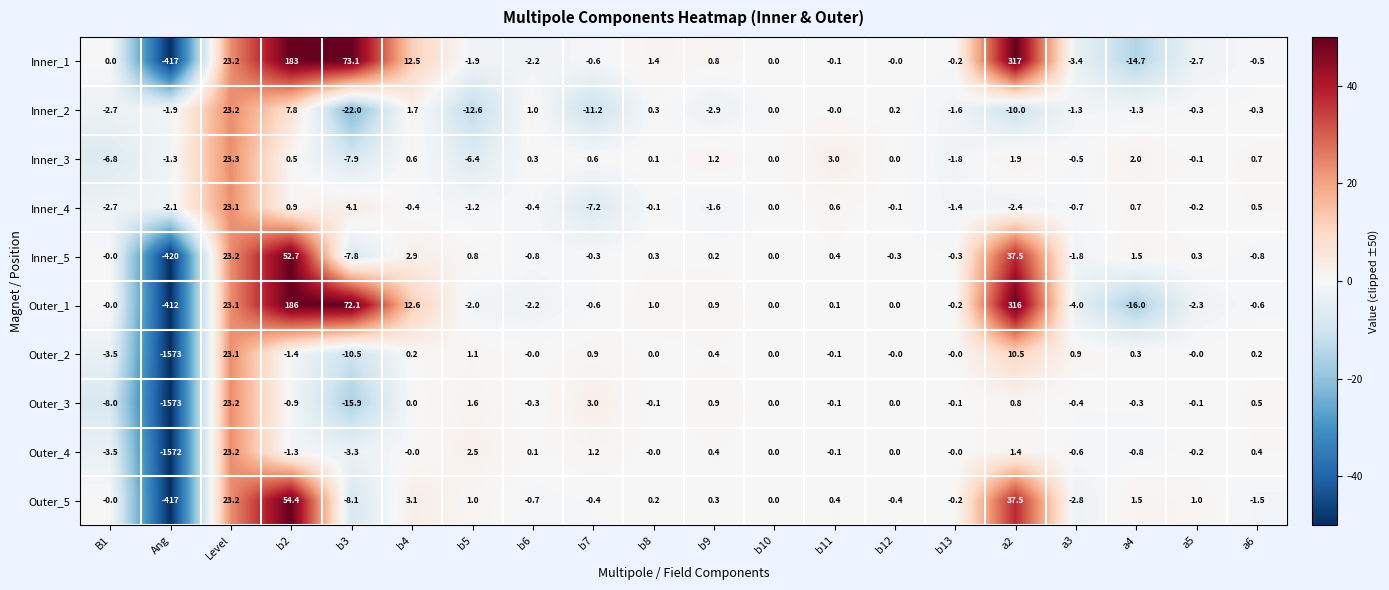

Is it true that Outer_2 equals 0.0 at b10?

True